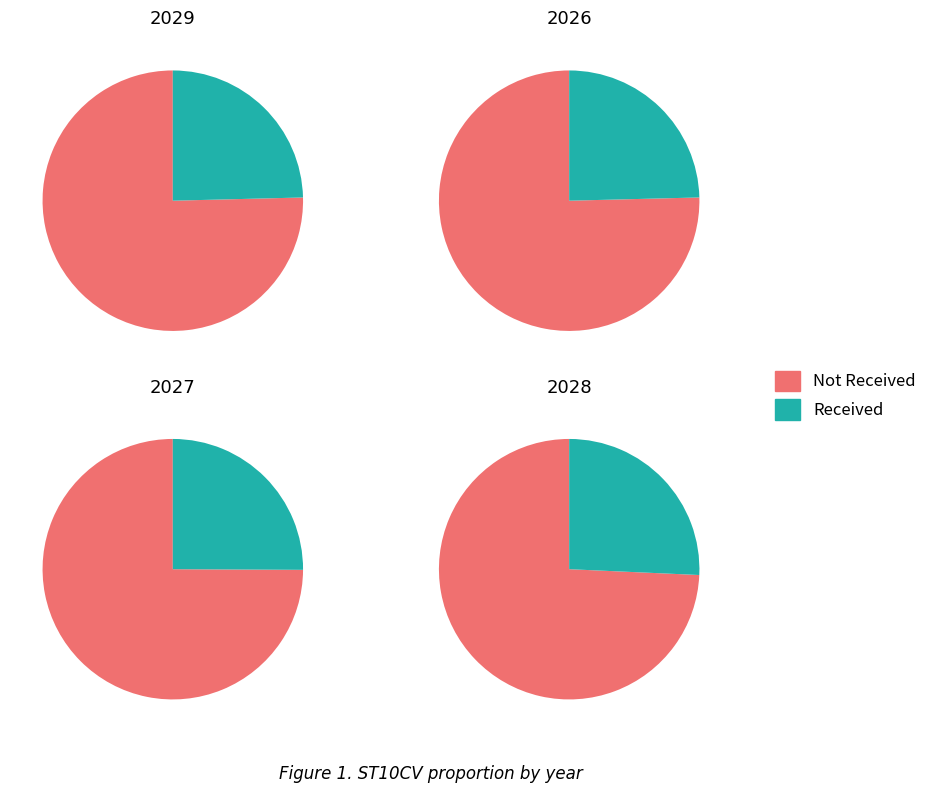

The 2028 slice represents 14% of the pie. True or false?

False